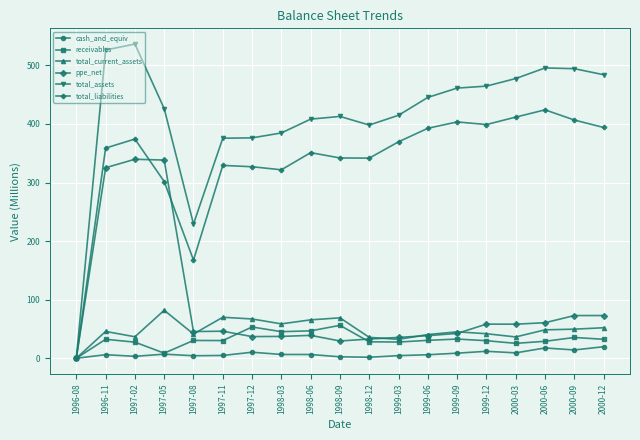

What is the total value across all series at 1998-06?

917.3